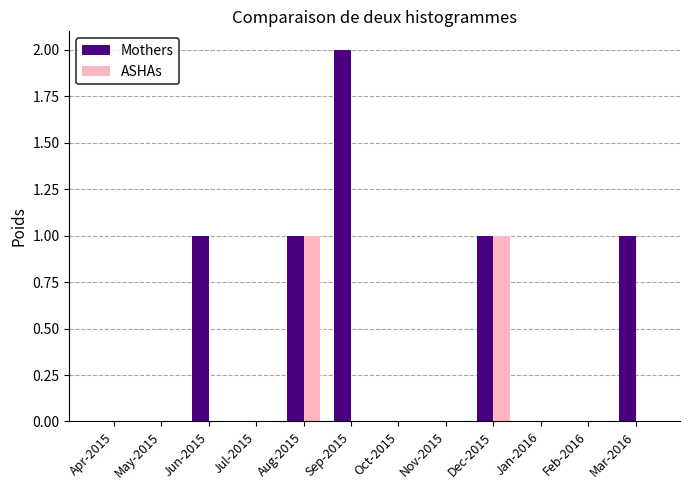

What is the maximum value for Mothers?

2